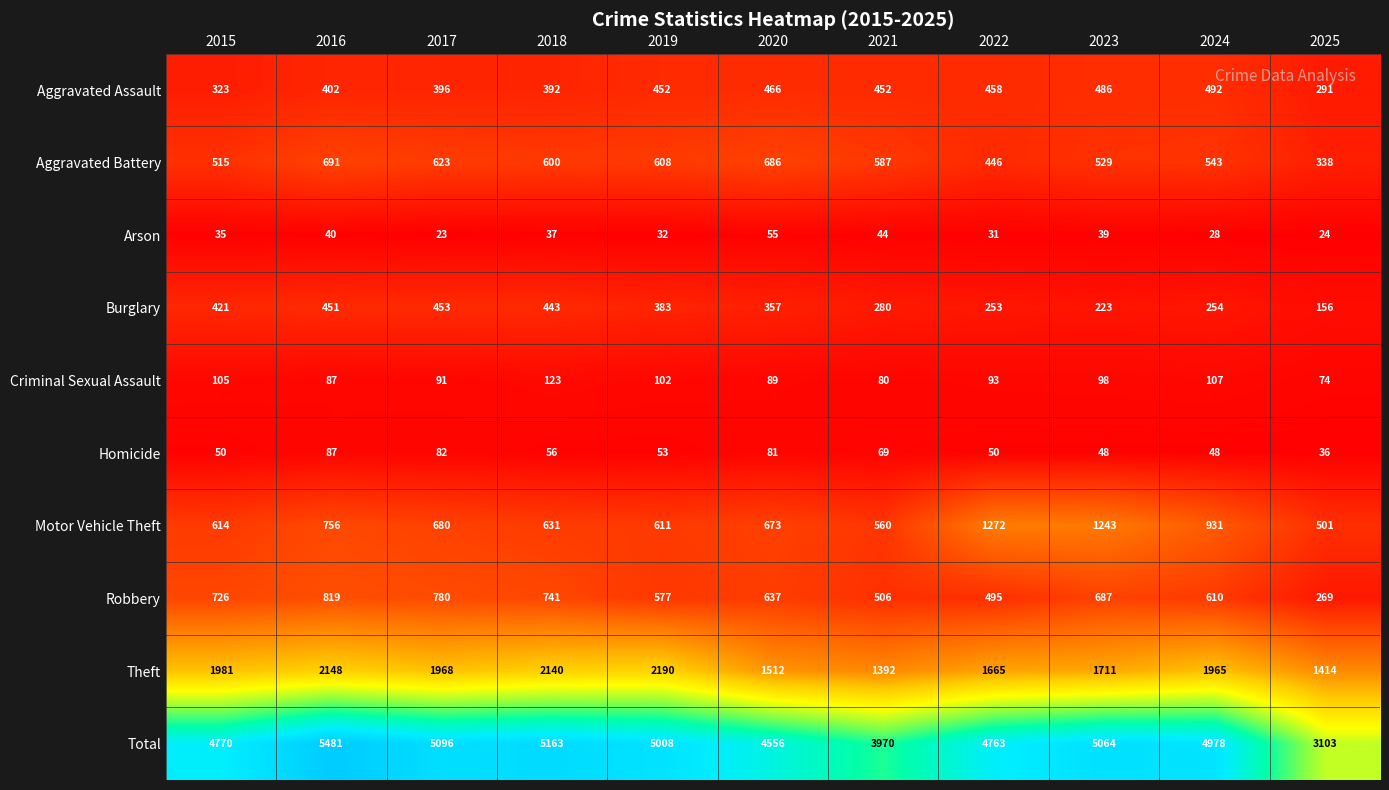

At which label is Total closest to 4292?

2020